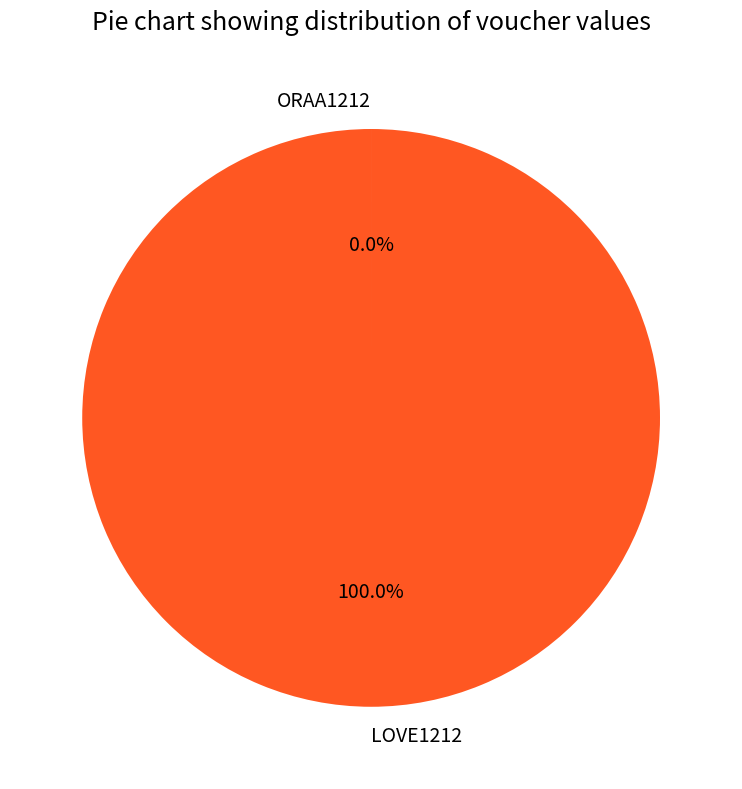

Which slice is the largest?

LOVE1212